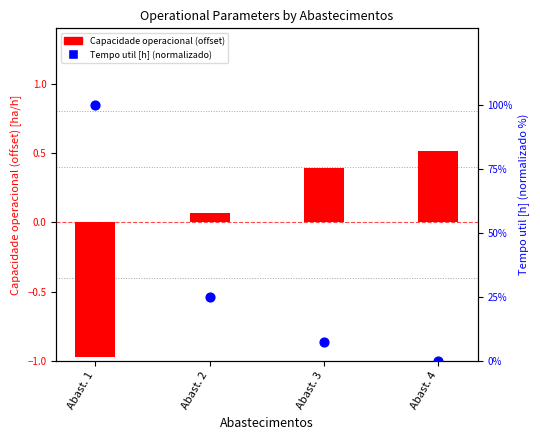

Which series has the largest total across all categories?

Tempo util [h] (normalizado)